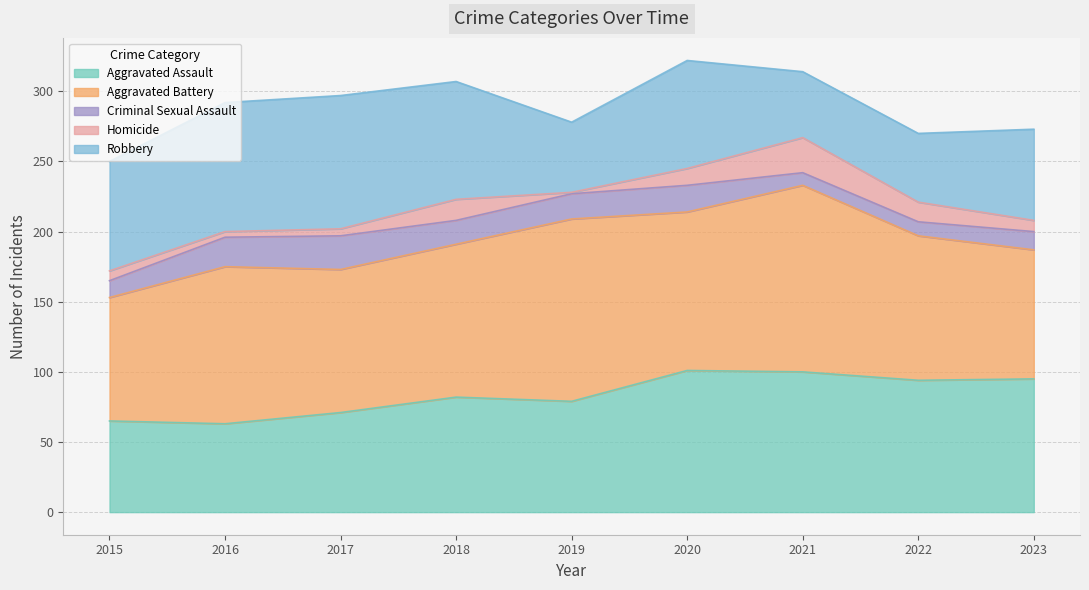

List the labels in order of Criminal Sexual Assault value, smallest first.

2021, 2022, 2015, 2023, 2018, 2019, 2020, 2016, 2017